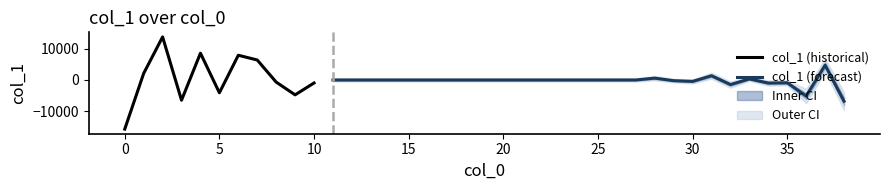

Is it true that the value at 31 is 1360.8?

True